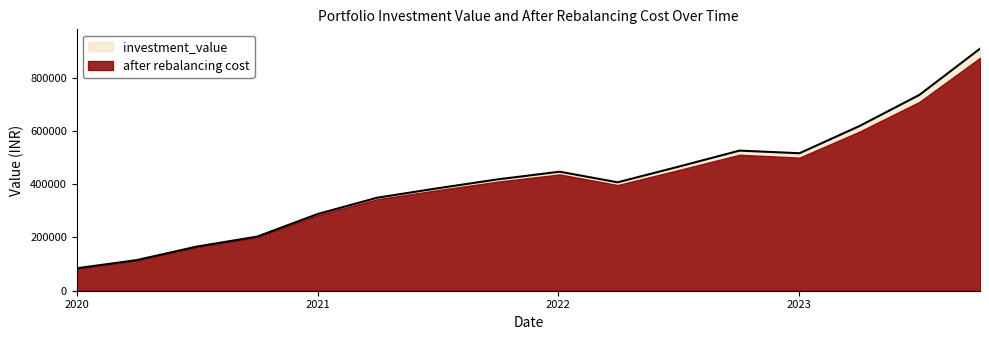

At which category does the chart reach its peak across all series?

2023-10-03